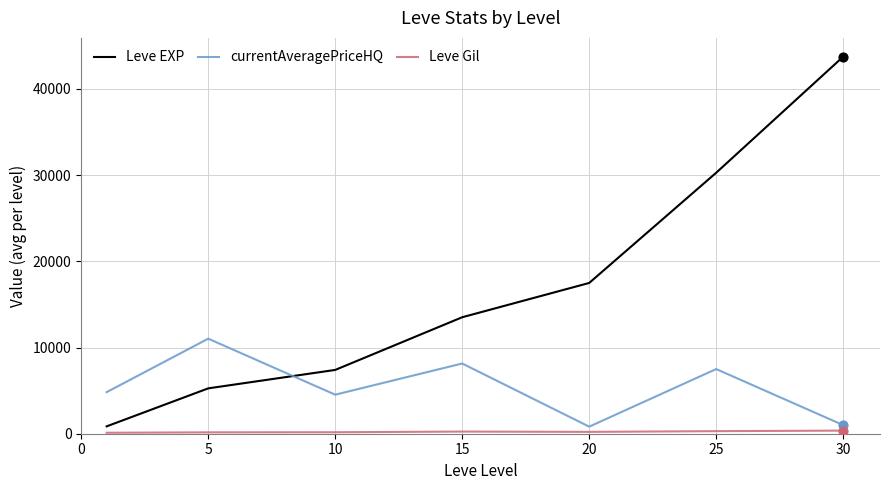

Which series has the largest total across all categories?

Leve EXP